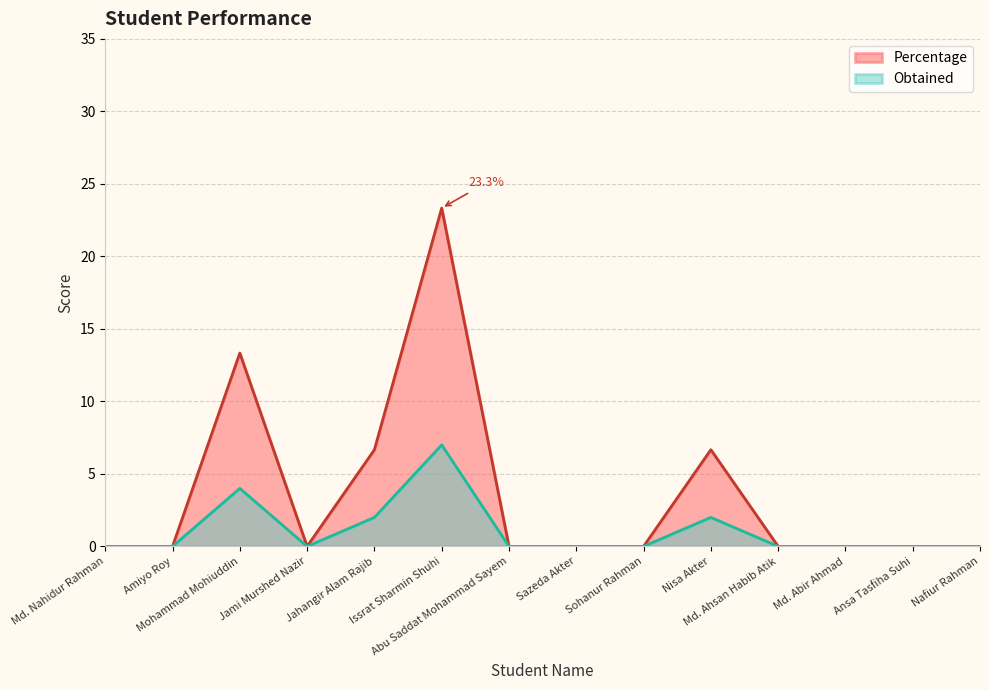

At how many categories does at least one series exceed 16?

1